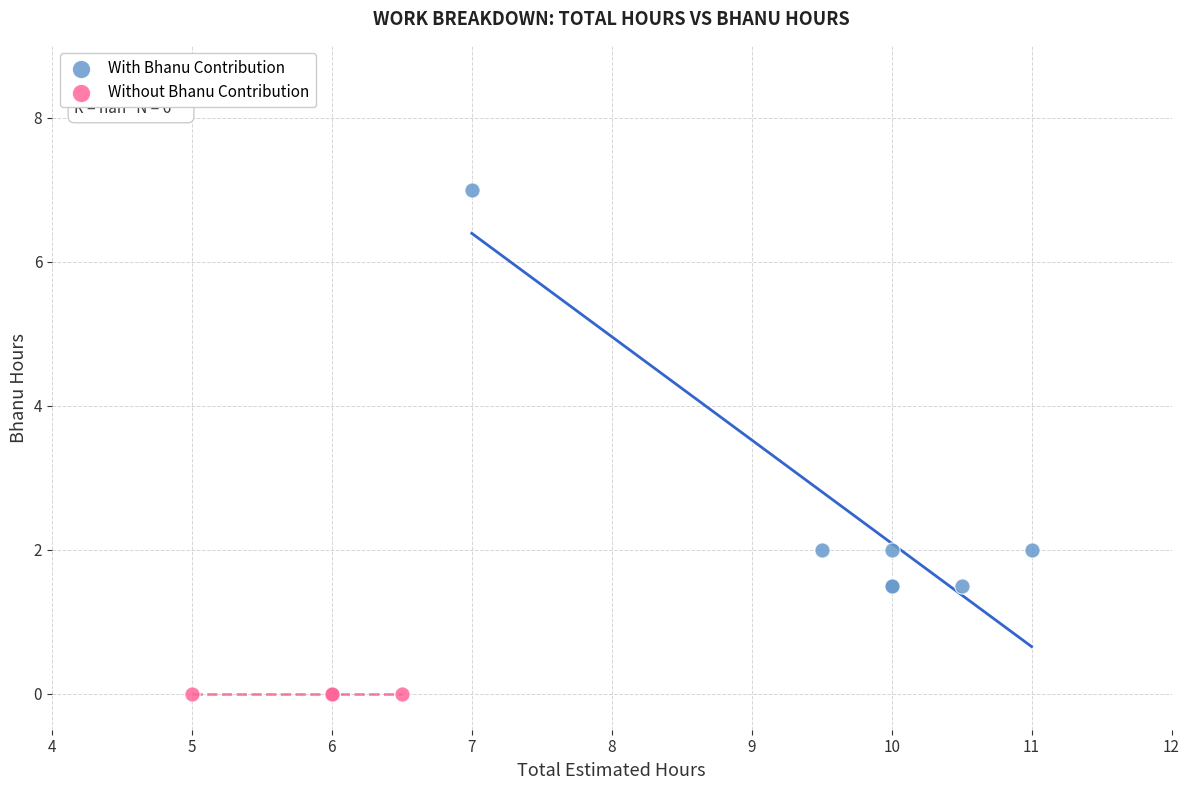

Which series reaches the maximum Y coordinate?

With Bhanu Contribution